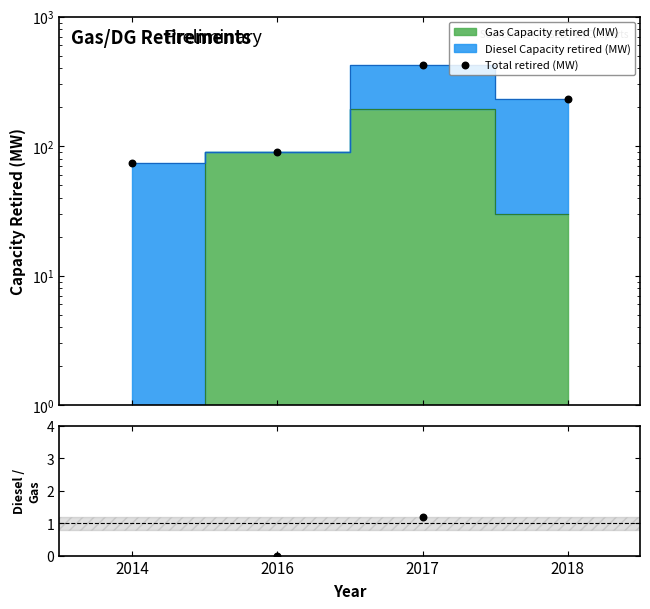

Which series reaches the maximum Y coordinate?

Total retired (MW)